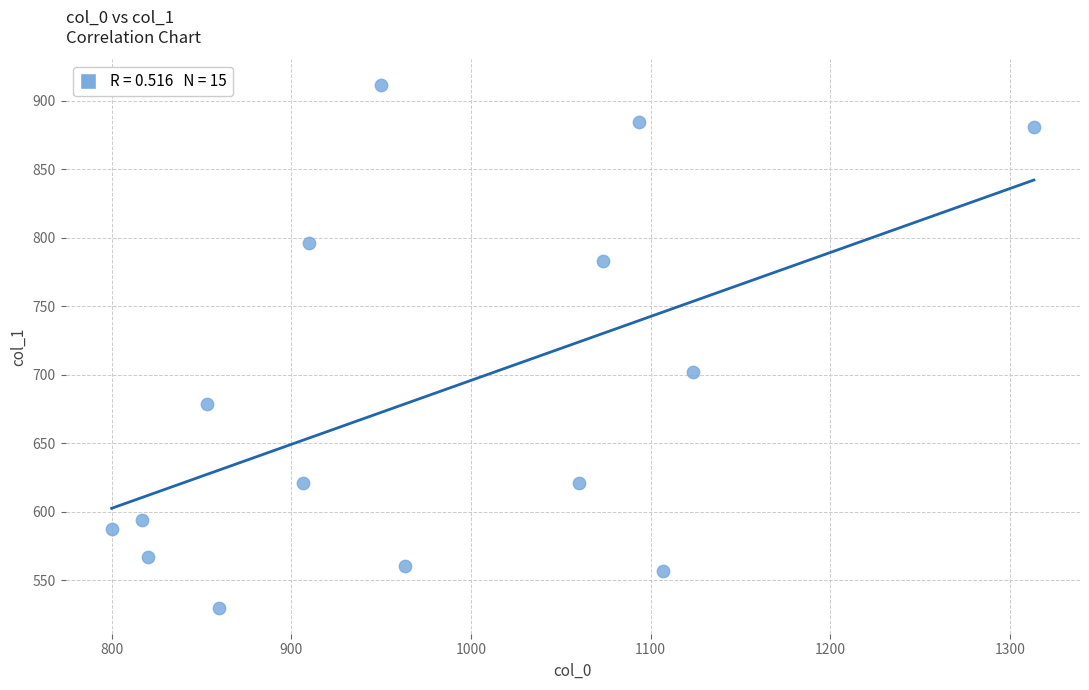

What Y value in the scatter plot is closest to 720?

702.0